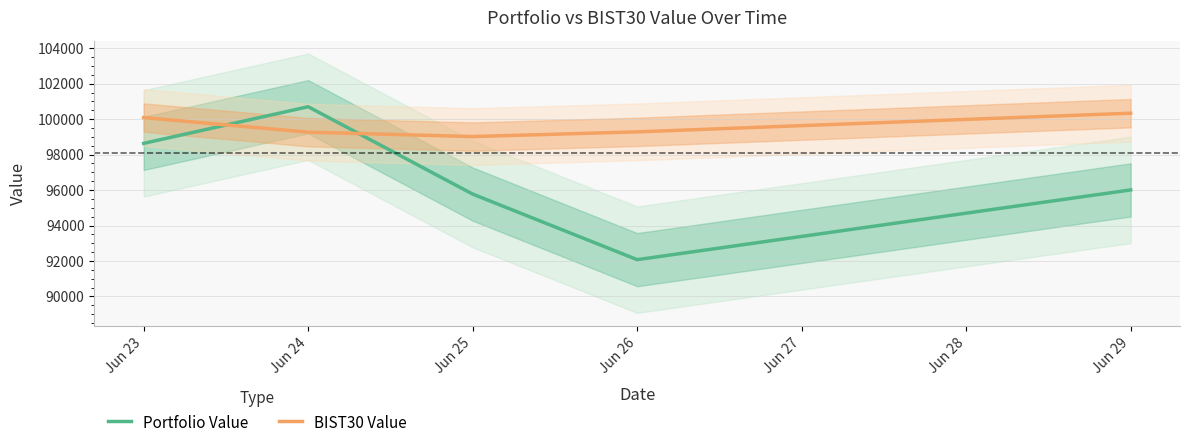

Between which two adjacent categories do BIST30 Value and Portfolio Value first intersect?

Jun 23 and Jun 24